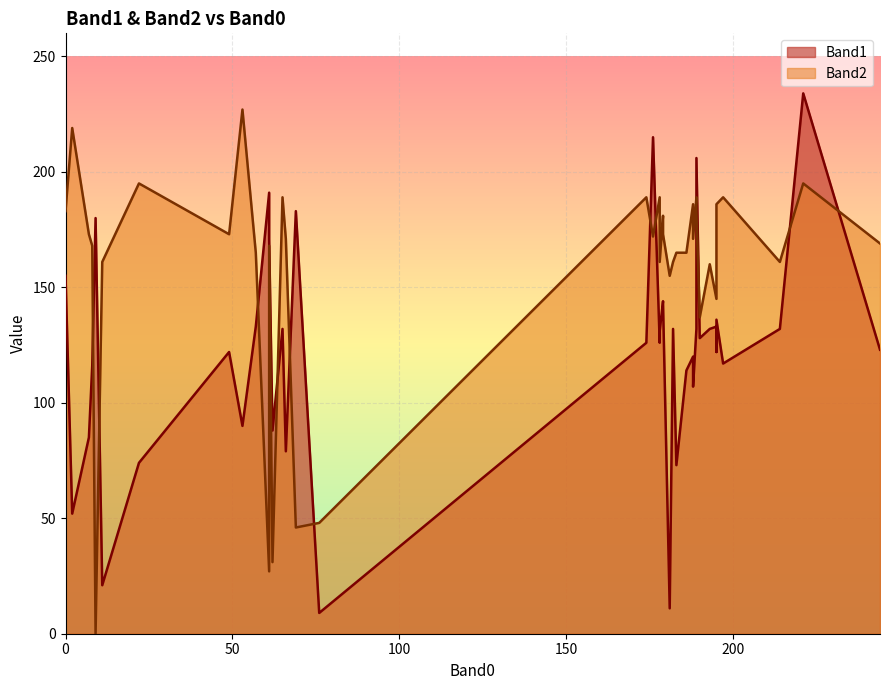

Is the value of Band1 at 11 greater than the value of Band2 at 33?

No